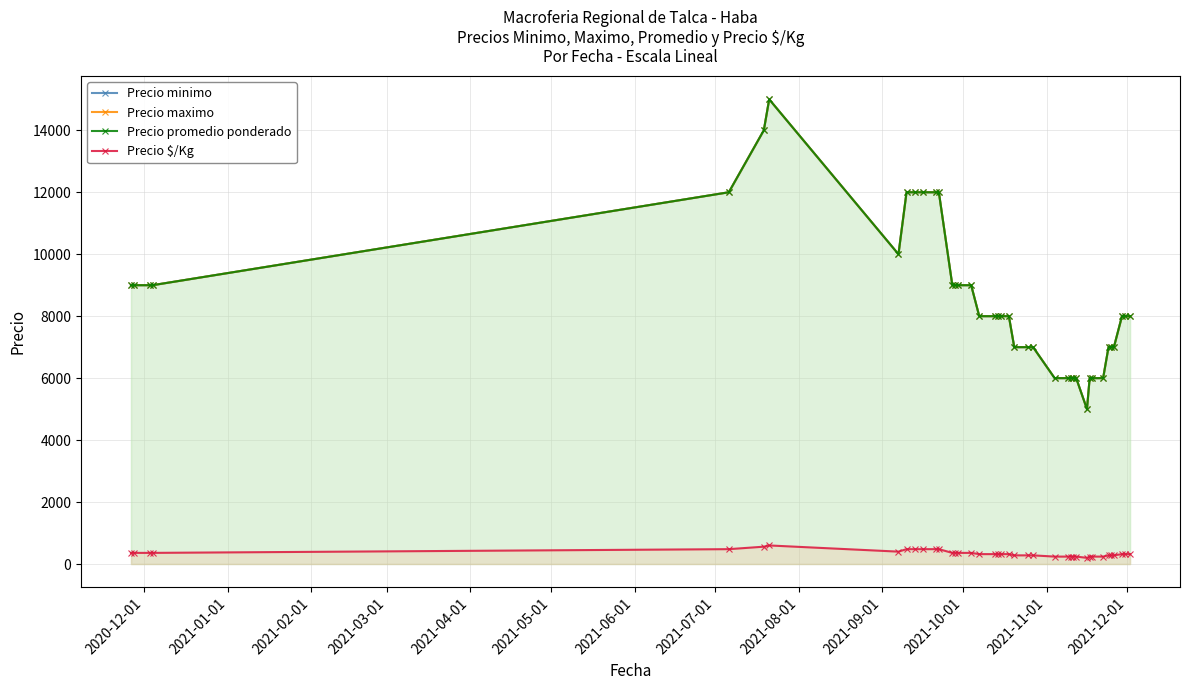

What is the total value across all series at 2021-03-01?

27360